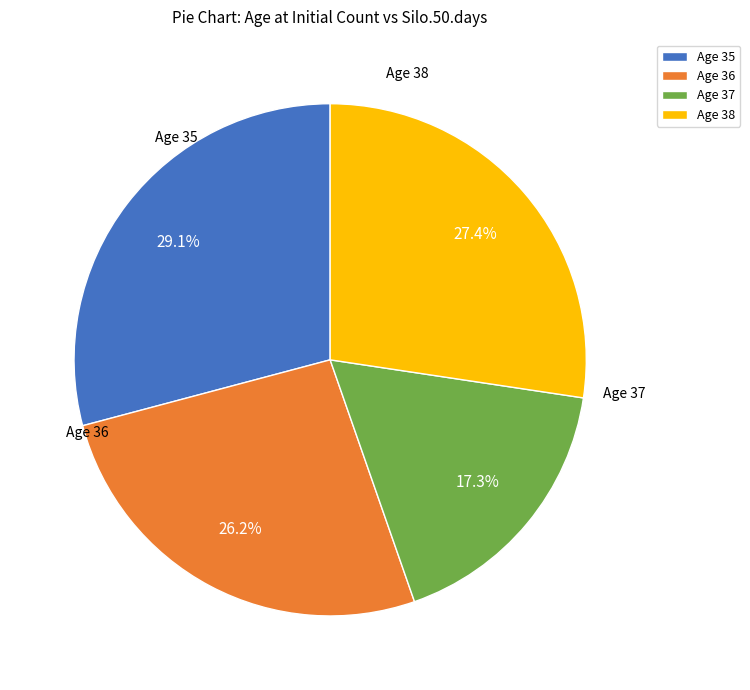

How many slices are in this pie chart?

4